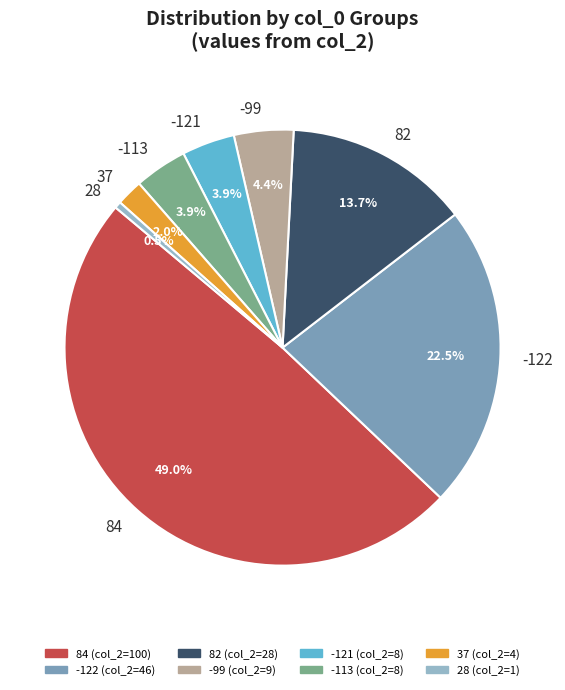

Is 84 the majority of the pie?

No